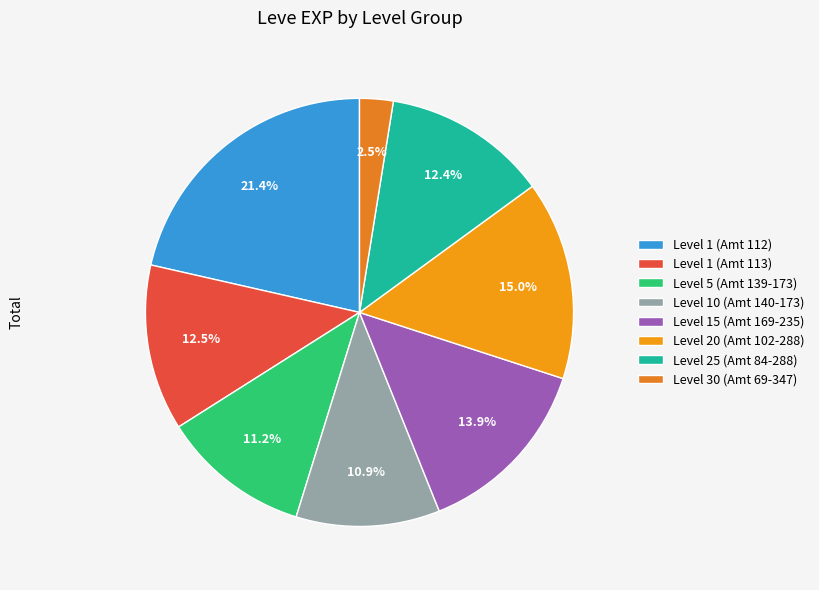

Is there a majority slice in this chart?

No